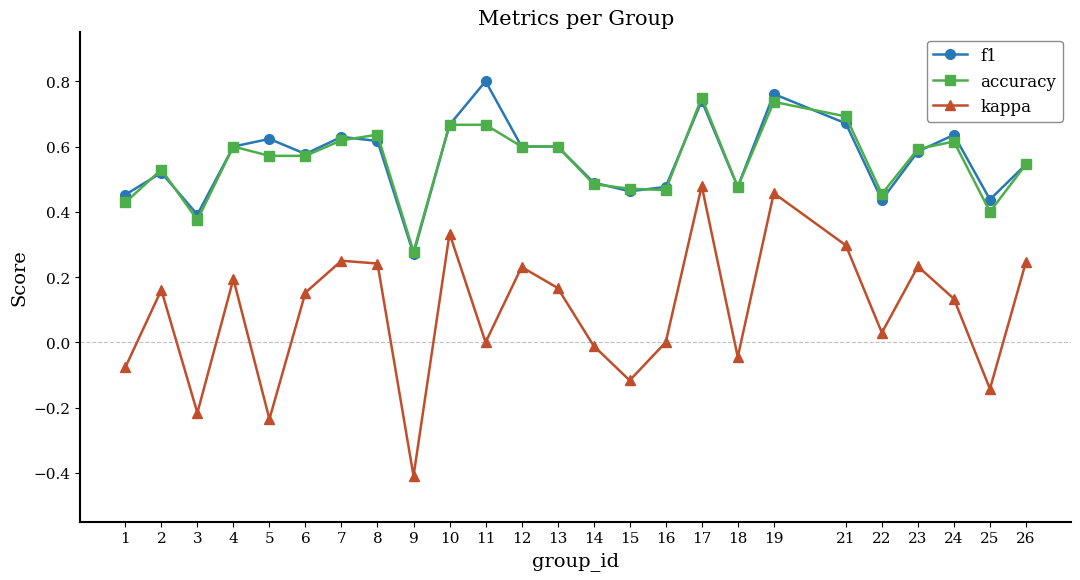

Count the number of data series in this chart.

3